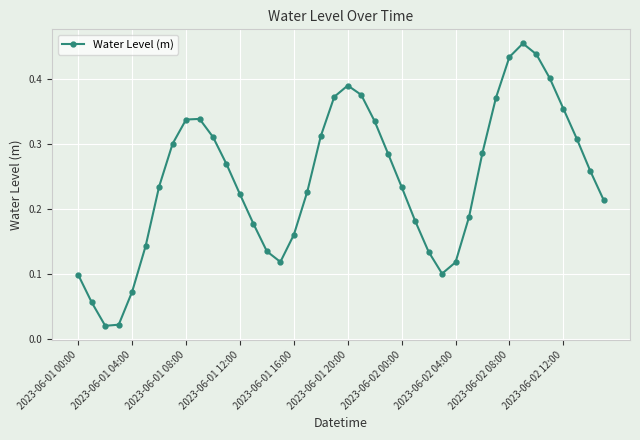

True or false: there are more than 2 points higher than both neighbors.

True